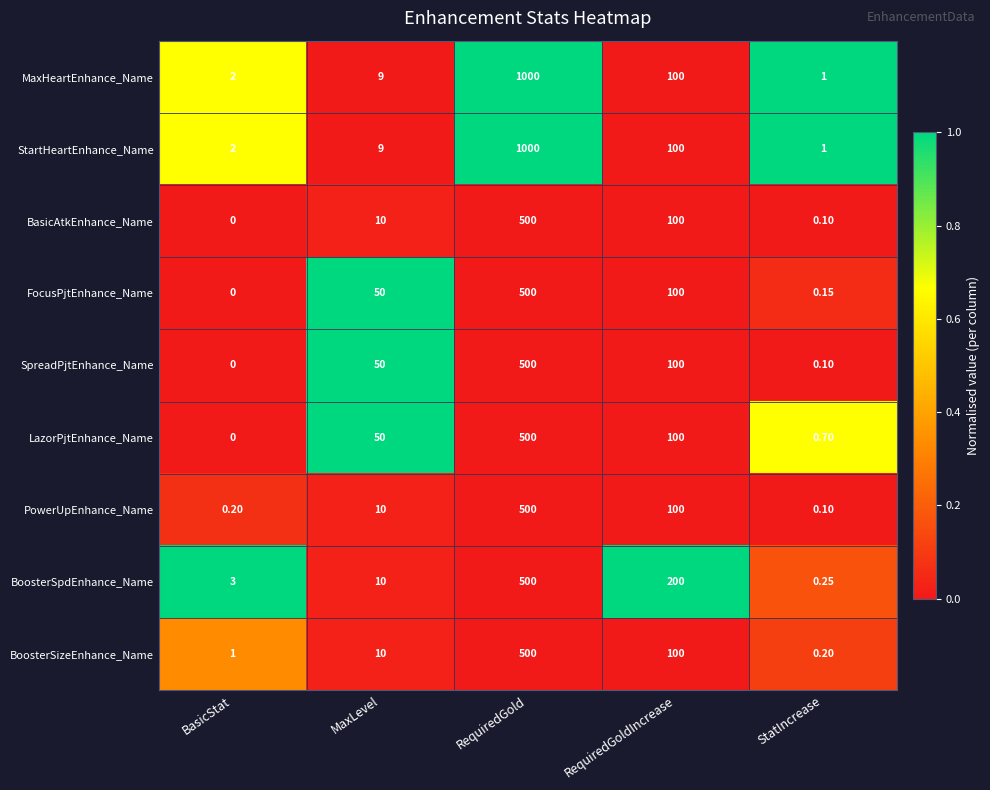

Which category has the lowest value in the PowerUpEnhance_Name series?

StatIncrease